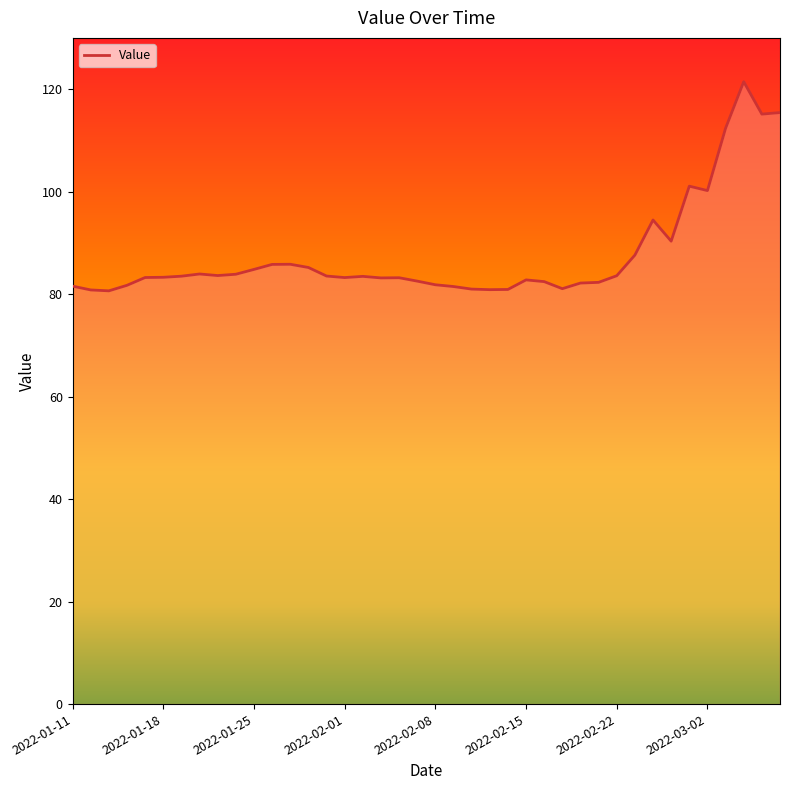

What is the difference between the maximum and minimum values?

40.8